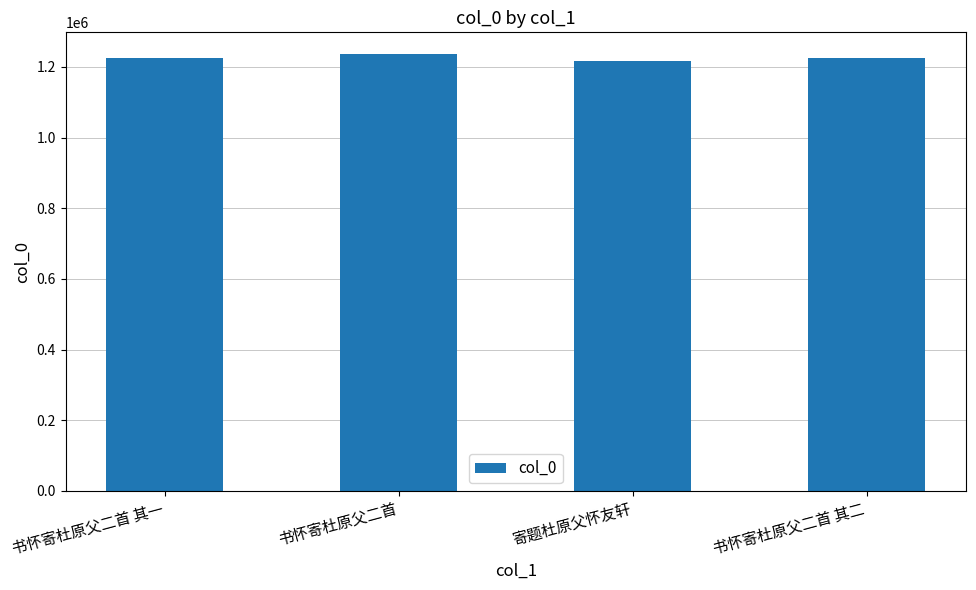

What is the value of the 1st bar from the left?

1224060